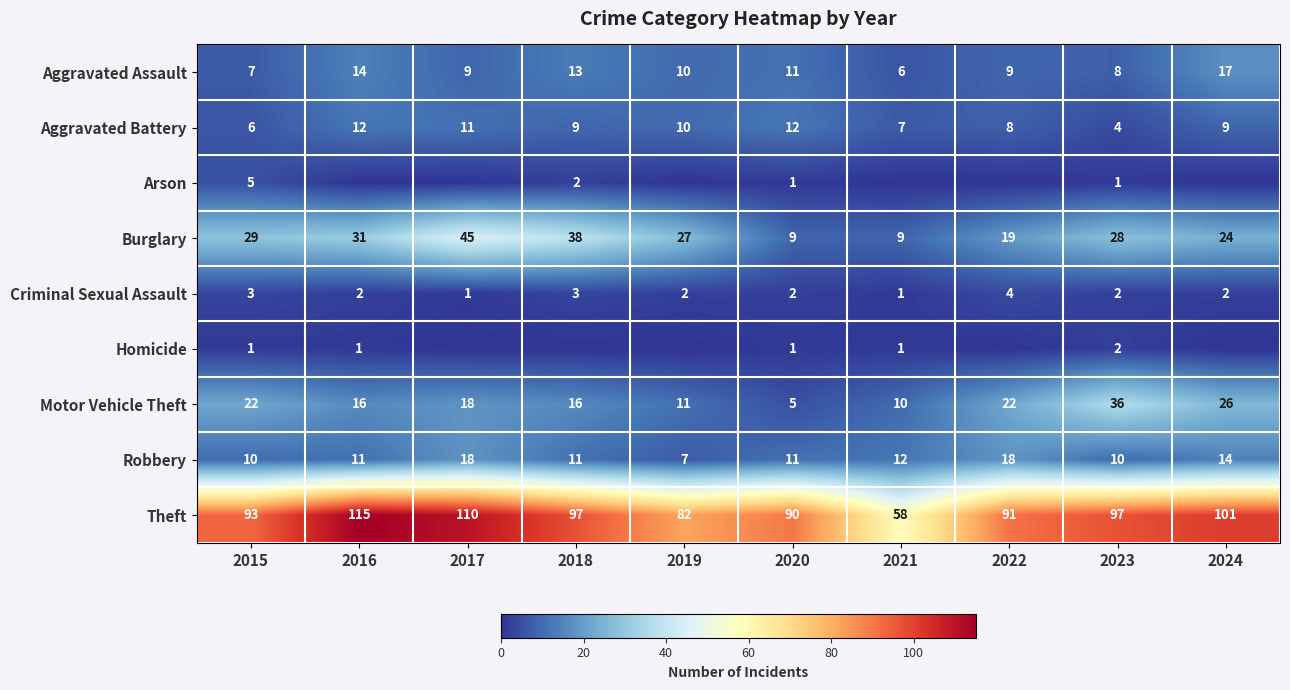

What is the average value of the Motor Vehicle Theft series?

18